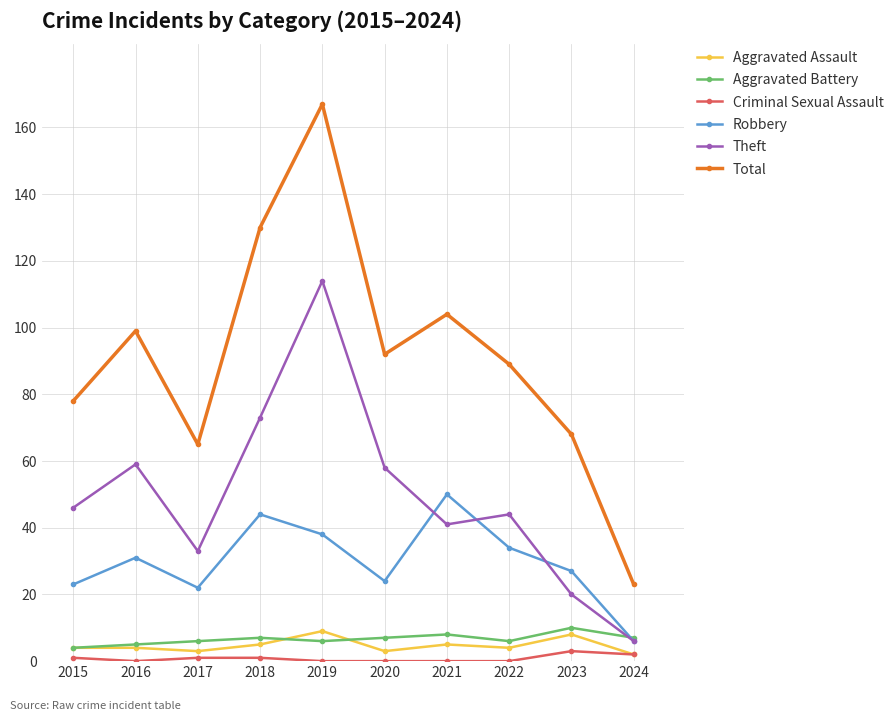

What is the maximum value for Theft?

114